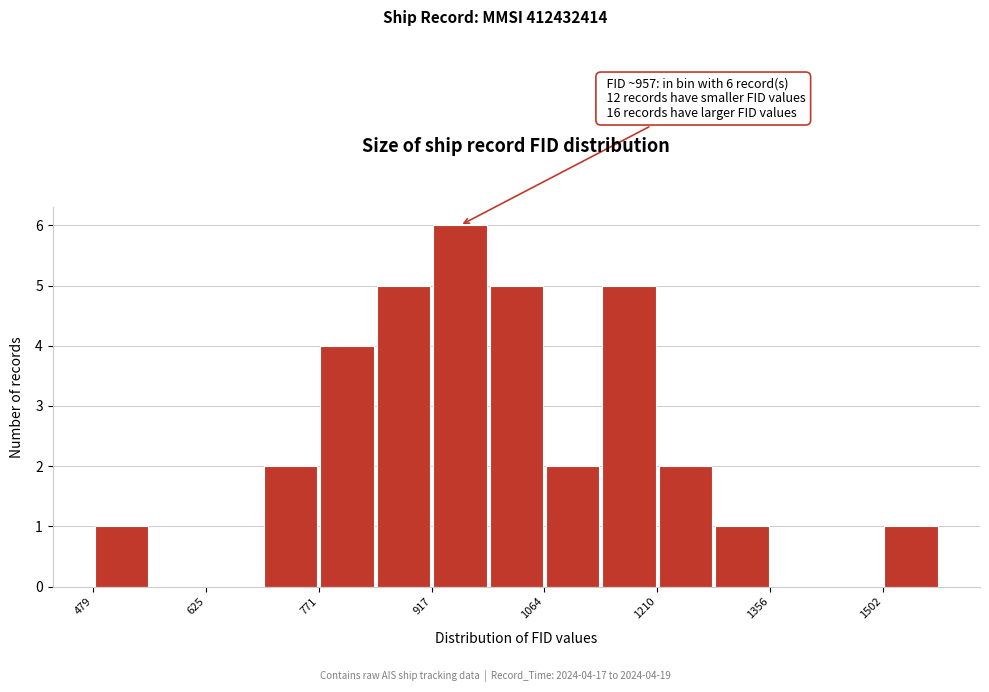

Read against the x-axis, roughly where is the centre of the tallest bar?

960